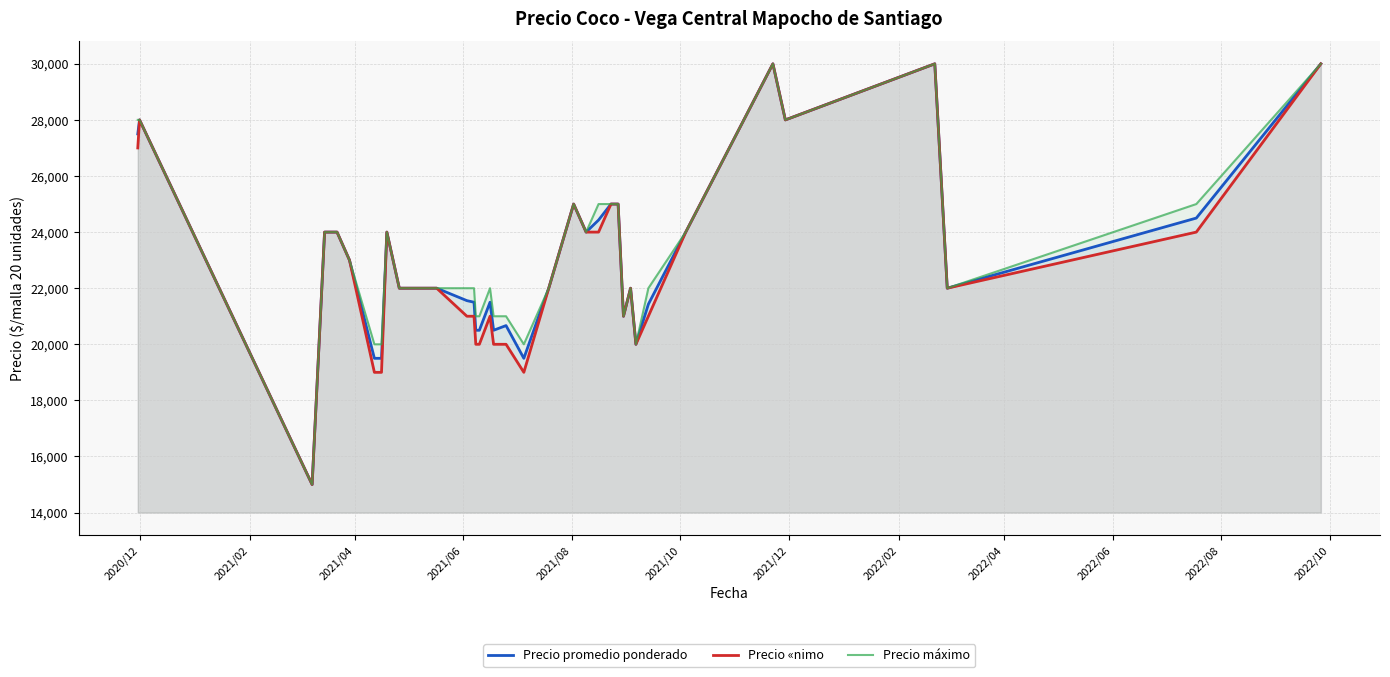

What is the lowest value of the Precio promedio ponderado series?

15000